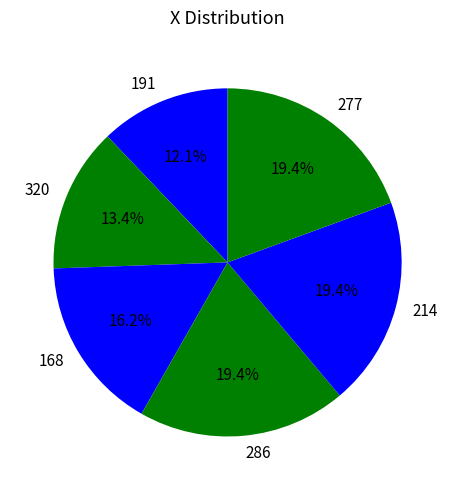

What percentage is the 277 slice, to the nearest percent?

19%